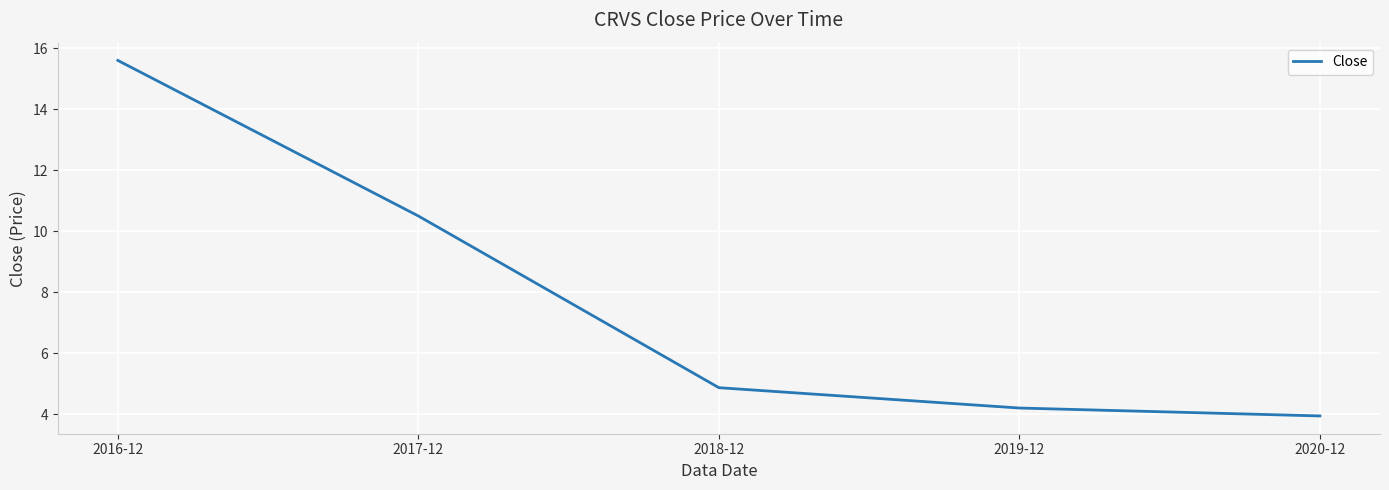

What position from the left is 2019-12?

4